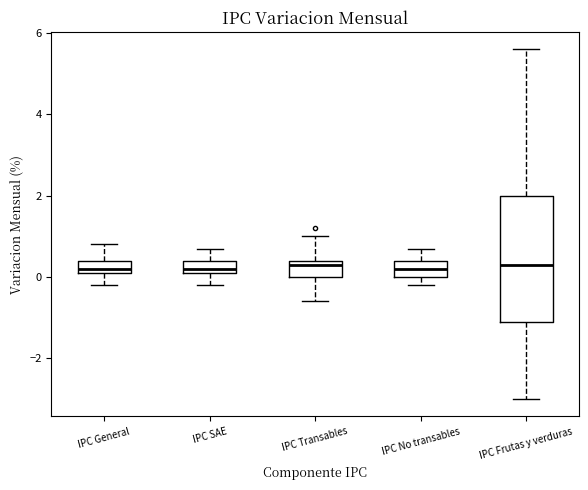

Comparing the boxes themselves (not the whiskers), which one is the tallest?

IPC Frutas y verduras